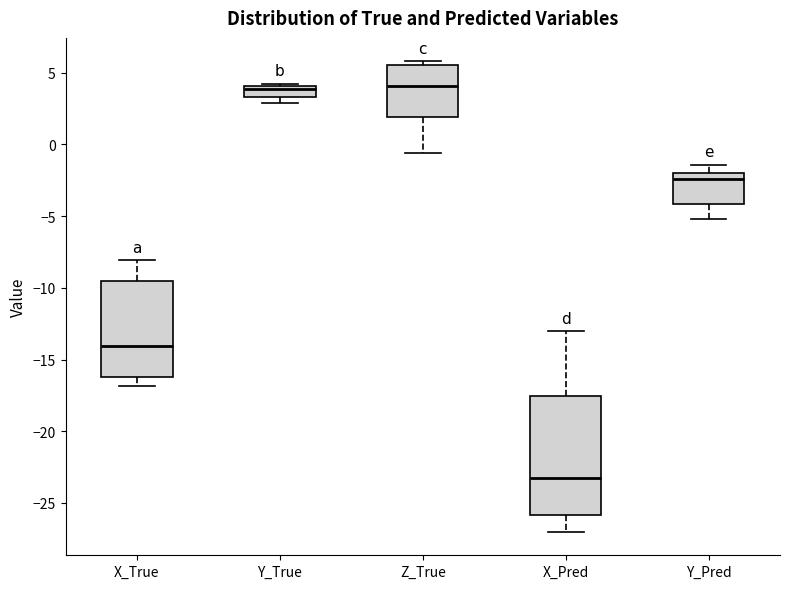

Reading left to right, read every box against the y-axis: the position of its median line, the range the box covers, and the ends of its whiskers. The values are not printed on the chart, so give them approximately, as read against the axis.

X_True: median -14.0, box -16.0 to -9.5, whiskers -17.0 to -8.0
Y_True: median 4.0 (just below the box's upper edge), box 3.5 to 4.0, whiskers 3.0 to 4.0 (just above the box's upper edge)
Z_True: median 4.0, box 2.0 to 5.5, whiskers -0.5 to 6.0
X_Pred: median -23.5, box -26.0 to -17.5, whiskers -27.0 to -13.0
Y_Pred: median -2.5, box -4.0 to -2.0, whiskers -5.0 to -1.5